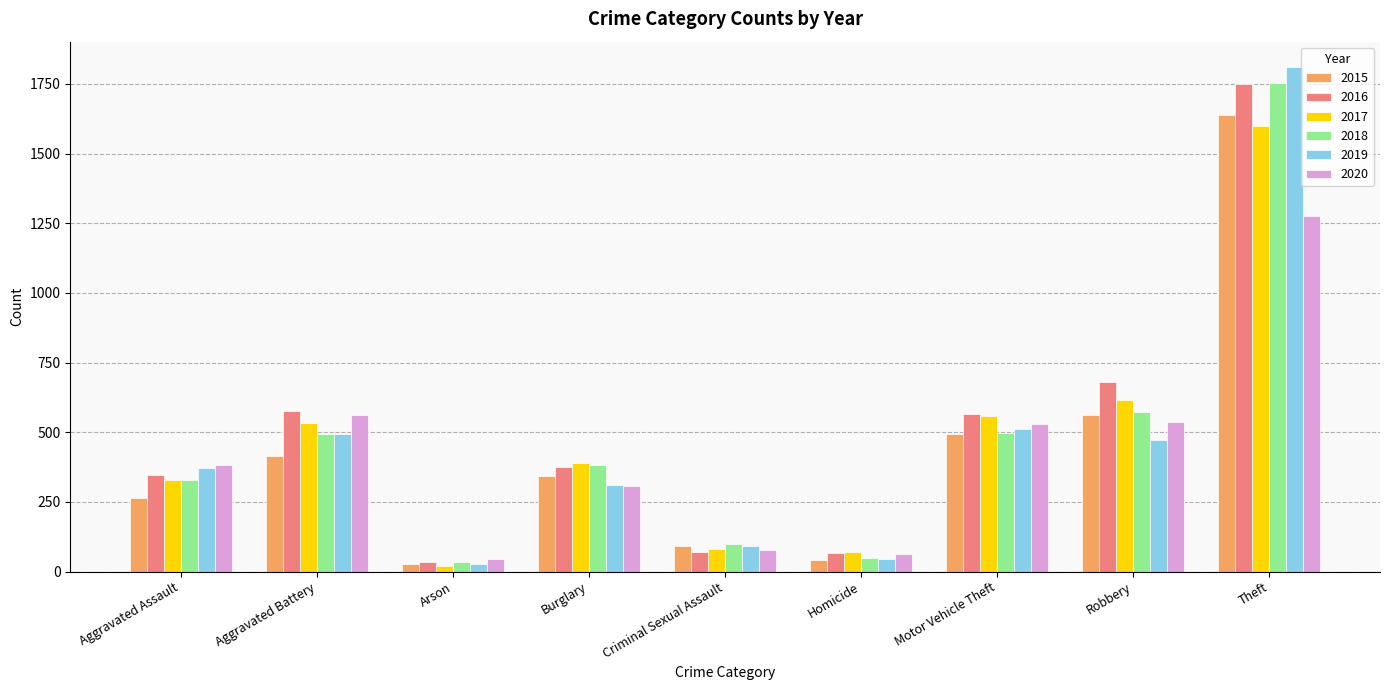

Which series has the largest range (max minus min)?

2019